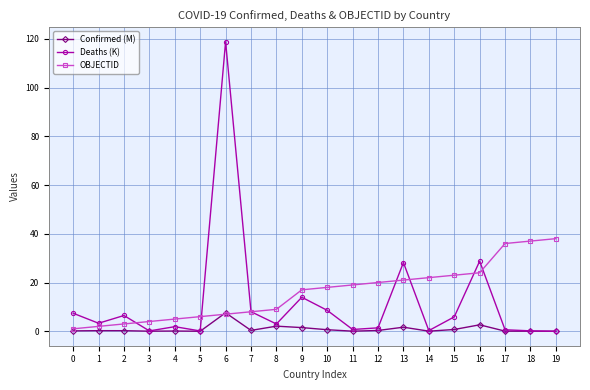

Which category has the highest value across all series?

6